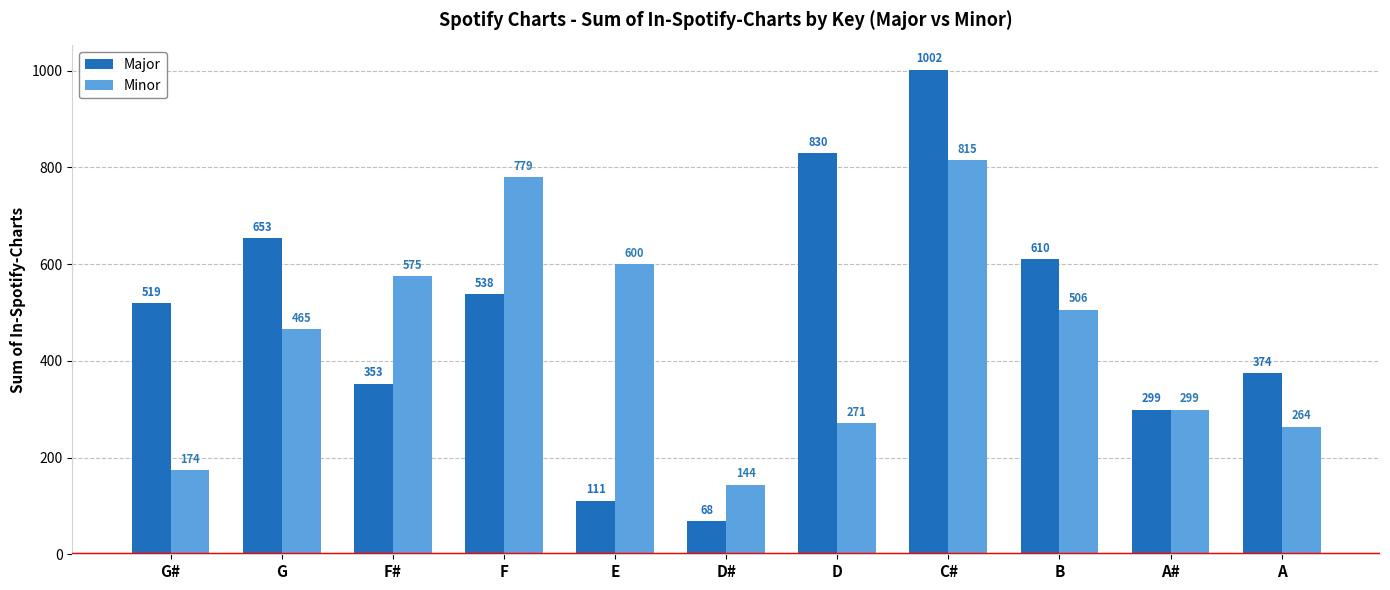

Which series has the largest range (max minus min)?

Major